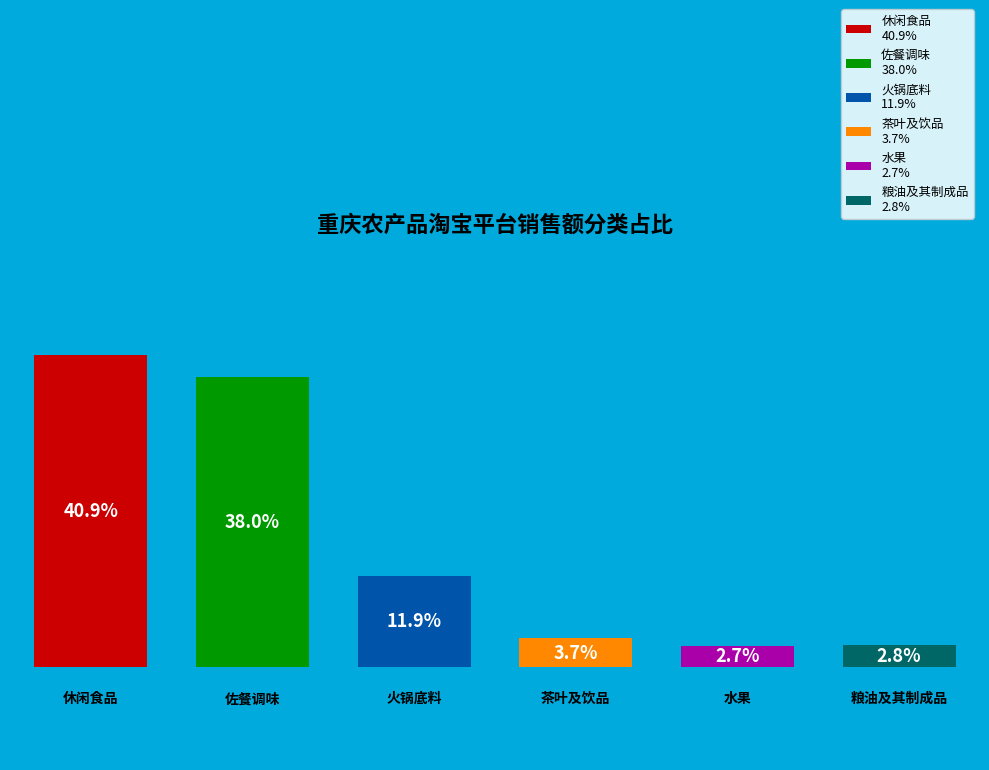

Is there a majority slice in this chart?

No